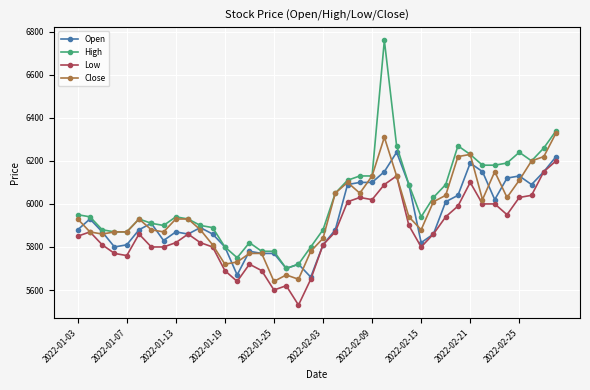

What is the highest value of the Low series?

6200